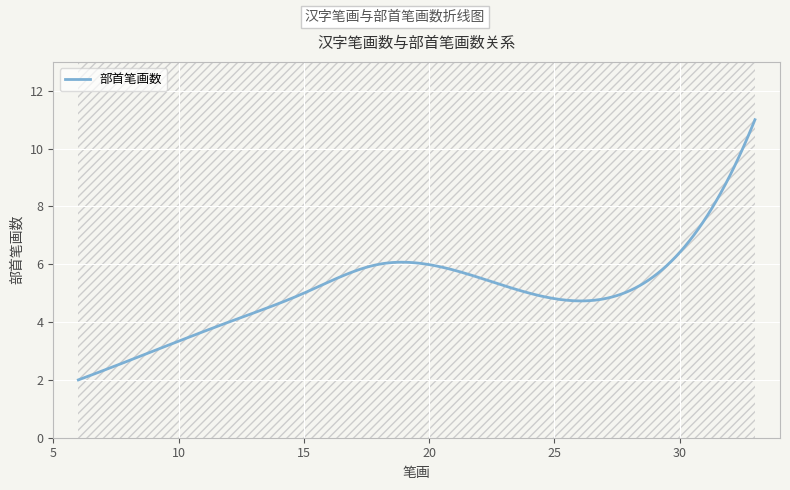

Between 15 and 12, which is larger?

15